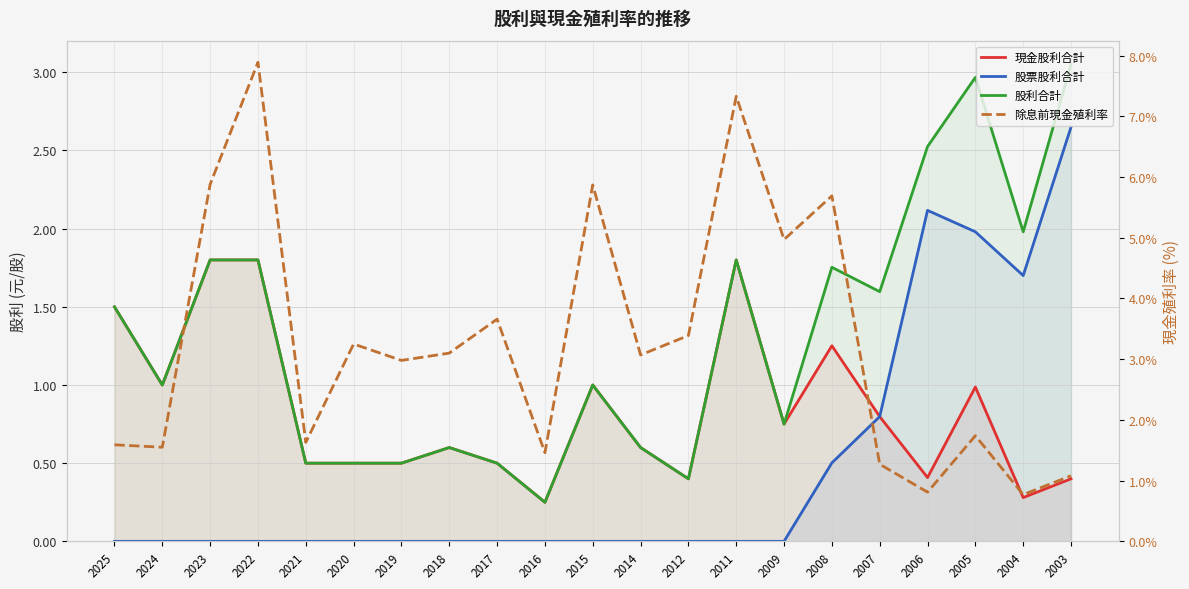

True or false: 除息前現金殖利率 has a value of 1.5 at 2016.

True